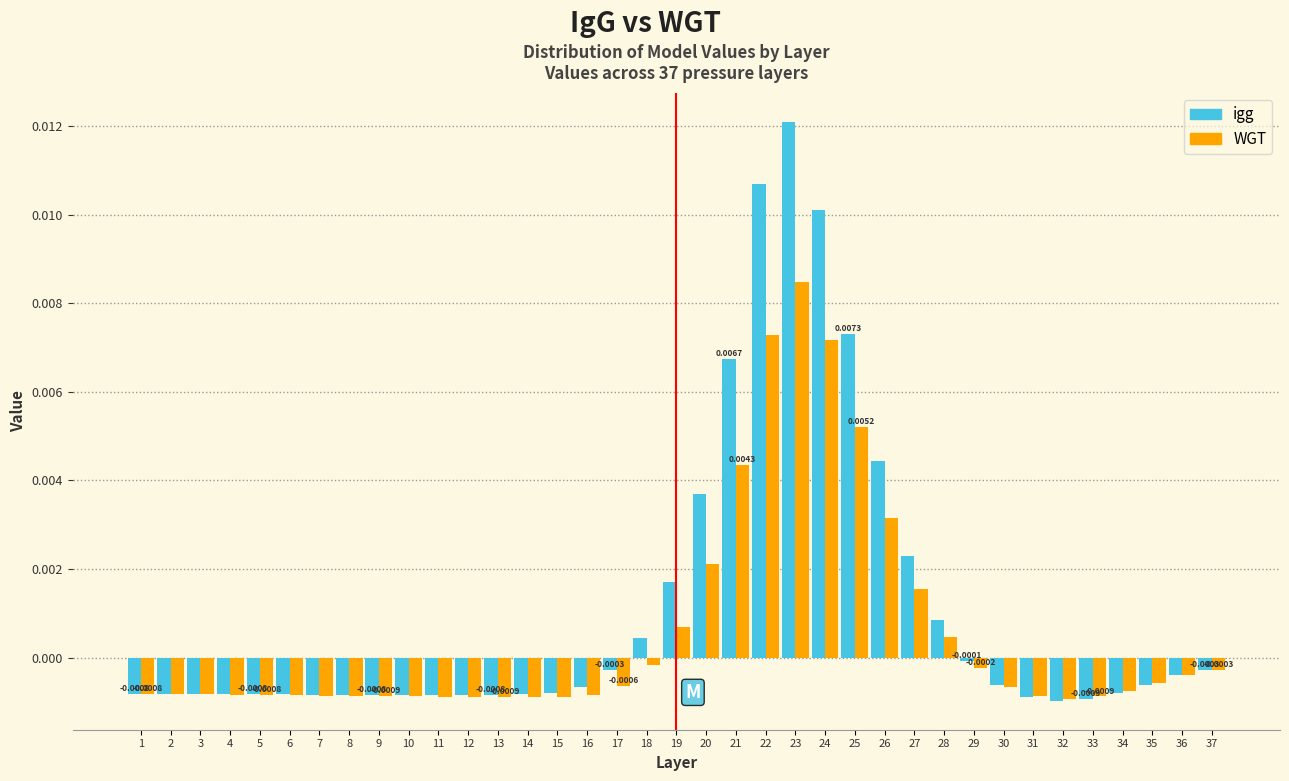

Which series has the widest spread of values?

igg